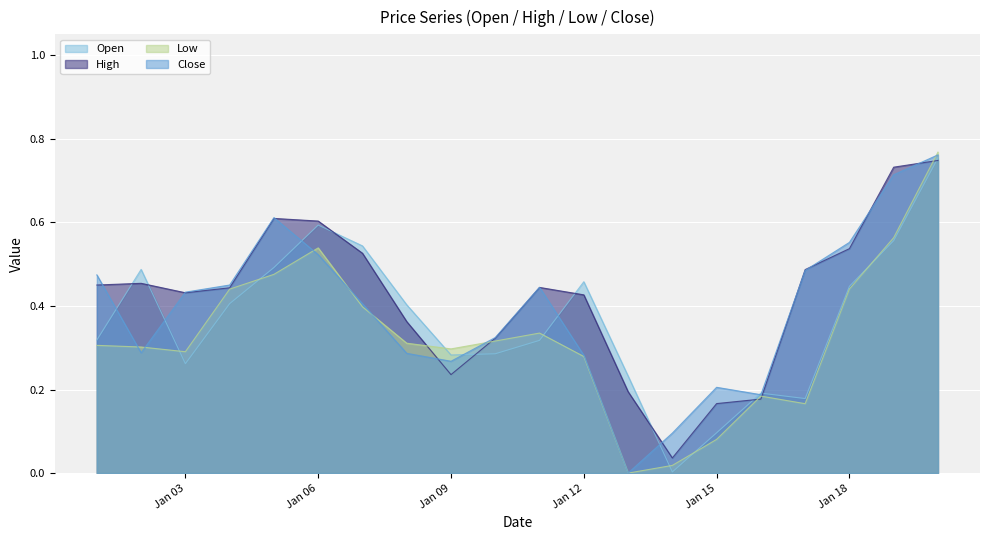

The value of High at Jan 18 is 0.3. True or false?

False